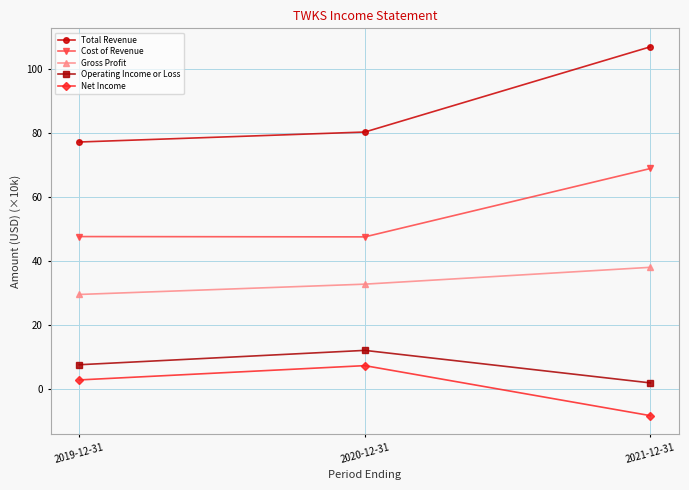

How many categories are shown in the chart?

3